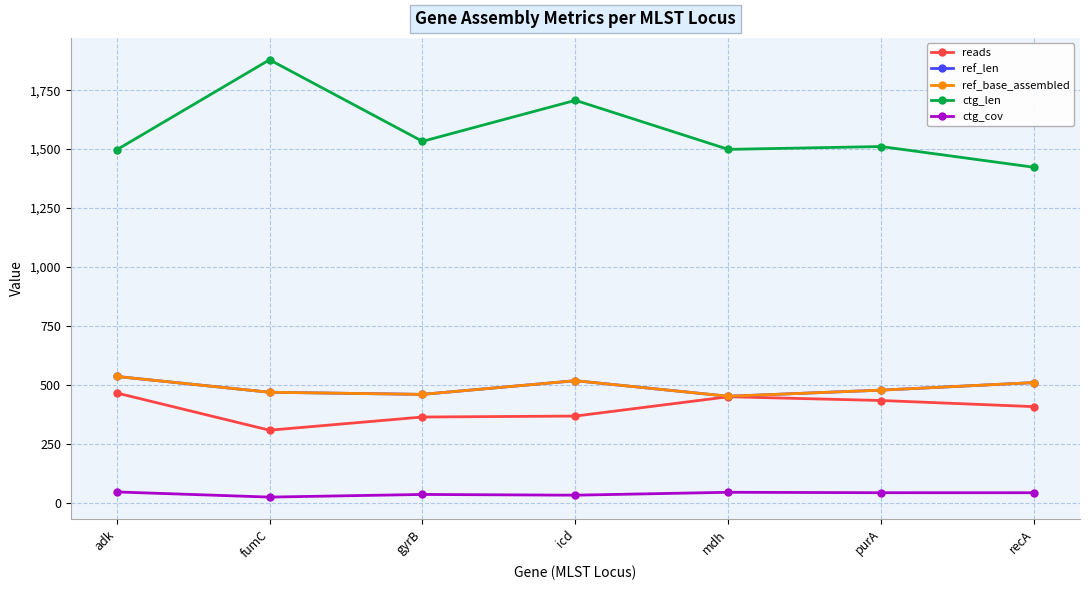

Does the chart have visible grid lines?

Yes